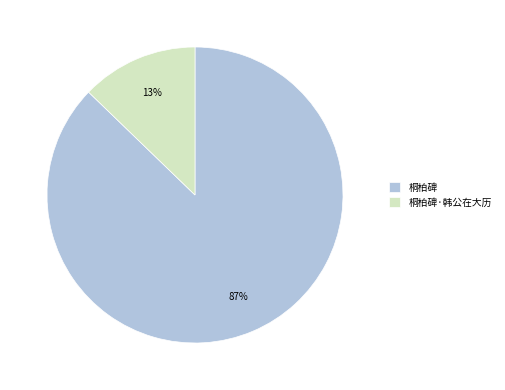

Between 桐柏碑 and 桐柏碑·韩公在大历, which is larger?

桐柏碑